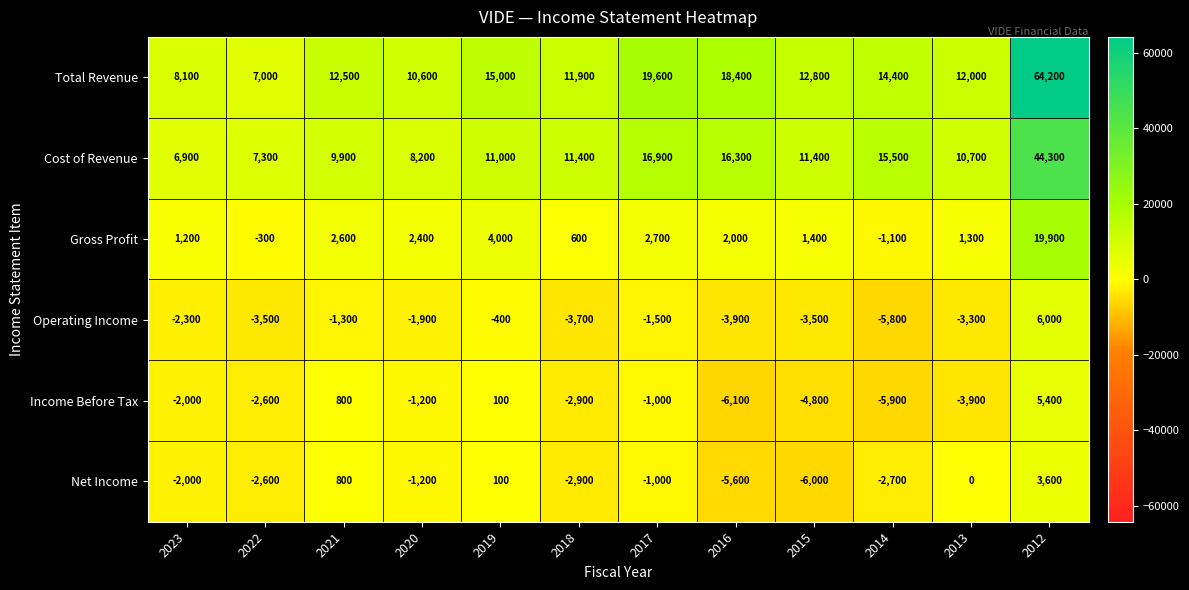

The Net Income series shows 3600 at 2012. True or false?

True